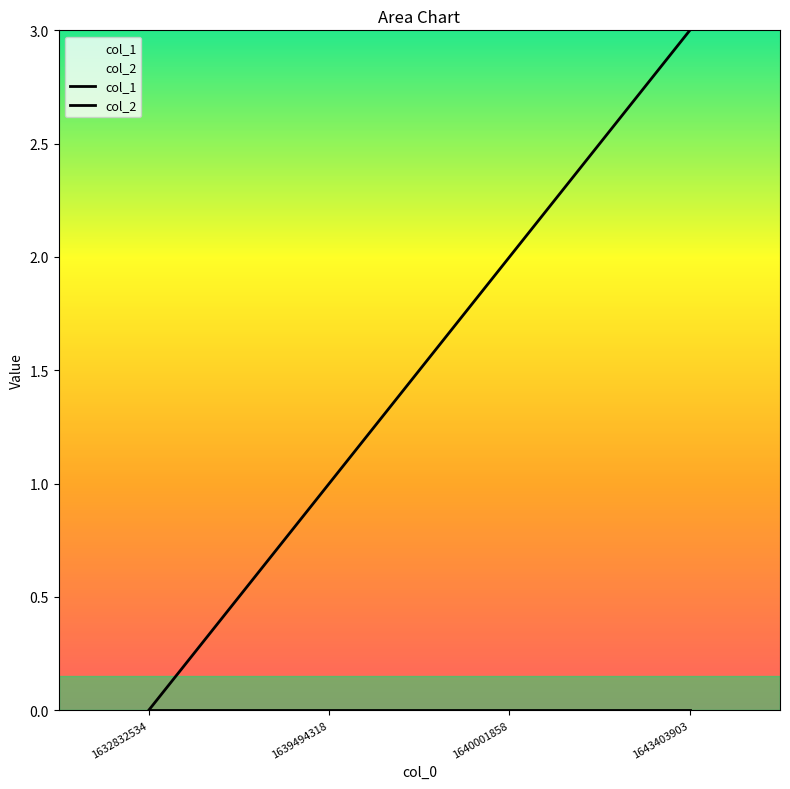

List the series in order of their overall mean, lowest first.

col_2, col_1